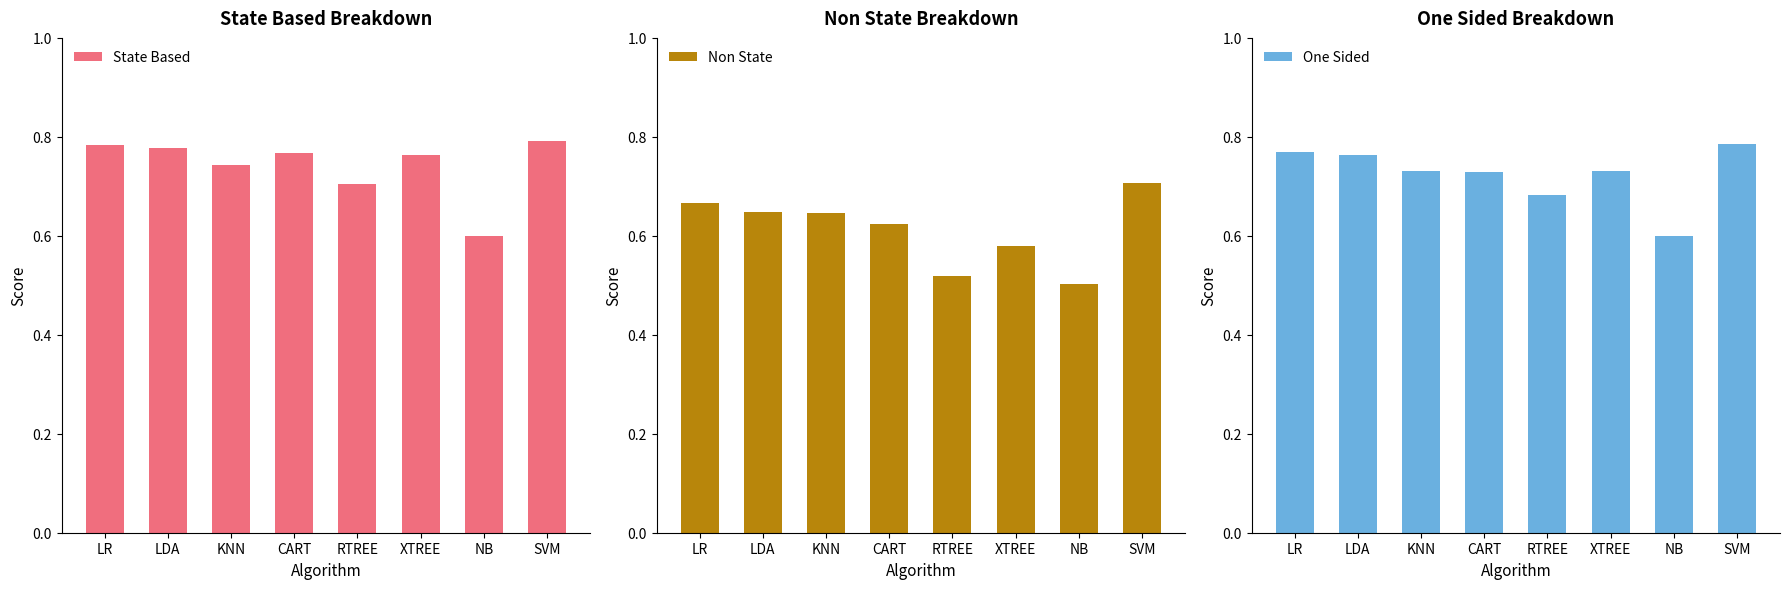

Where is One Sided nearest to the value 0?

NB